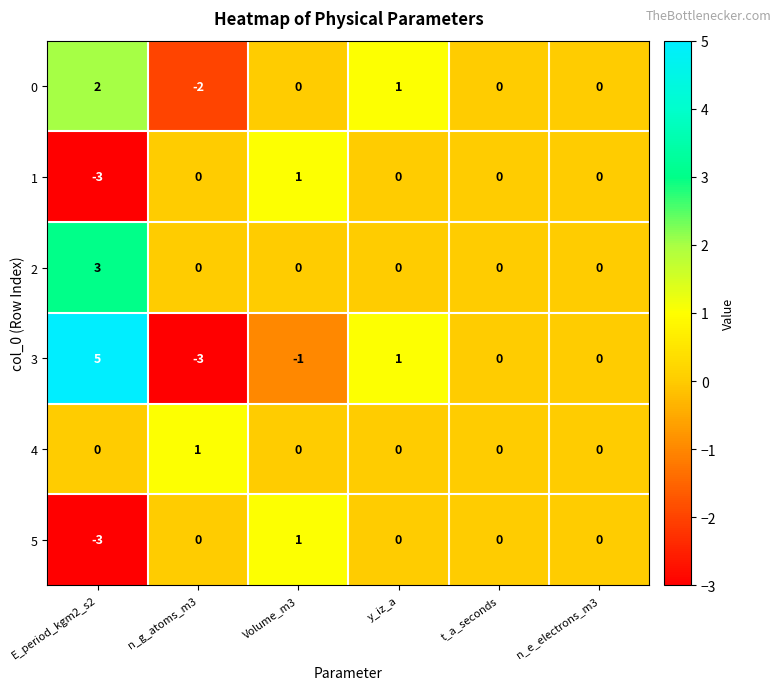

What is the greatest value displayed?

5